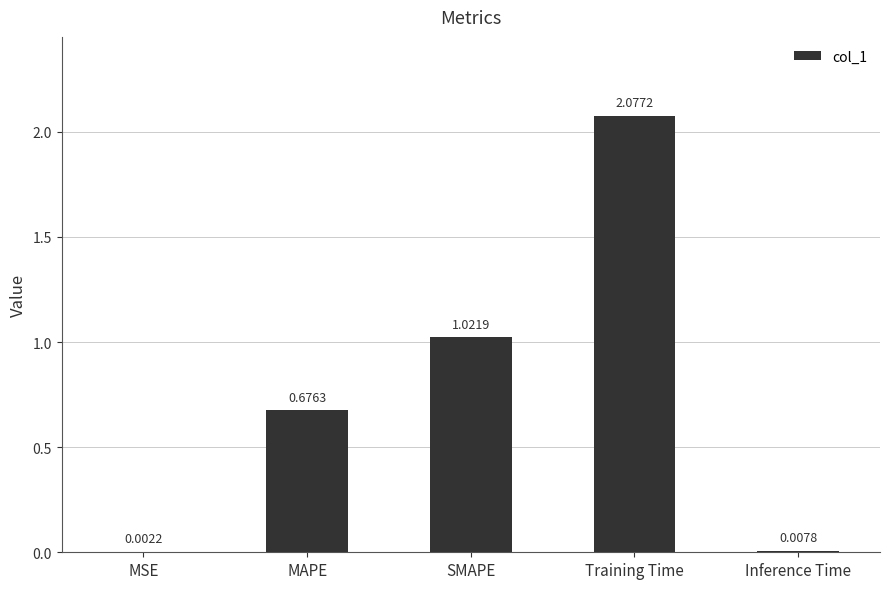

Where is the data nearest to the value 1?

SMAPE